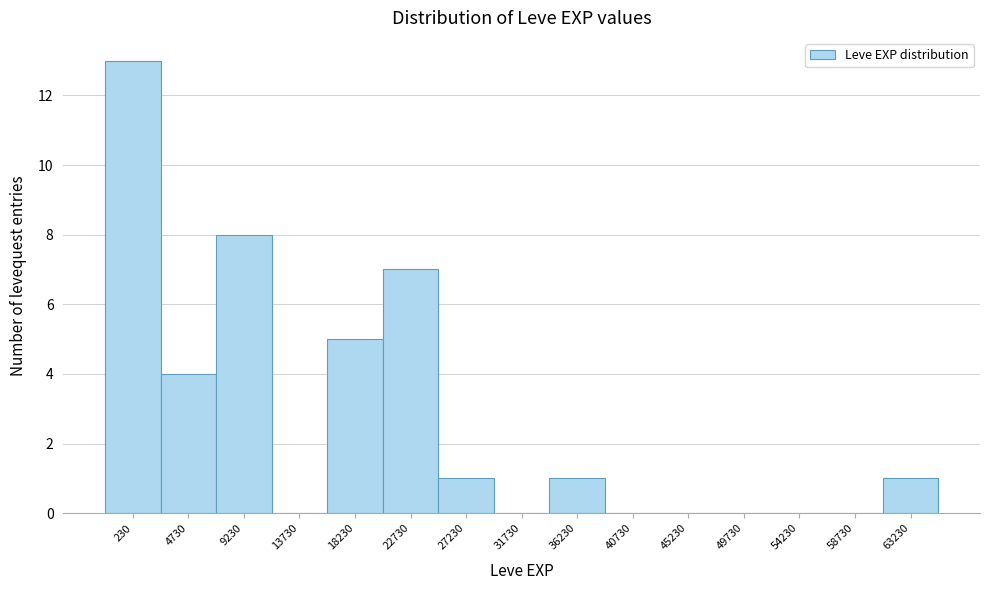

Reading right to left, list all the values displayed in this chart.

63230=1	58730=0	54230=0	49730=0	45230=0	40730=0	36230=1	31730=0	27230=1	22730=7	18230=5	13730=0	9230=8	4730=4	230=13